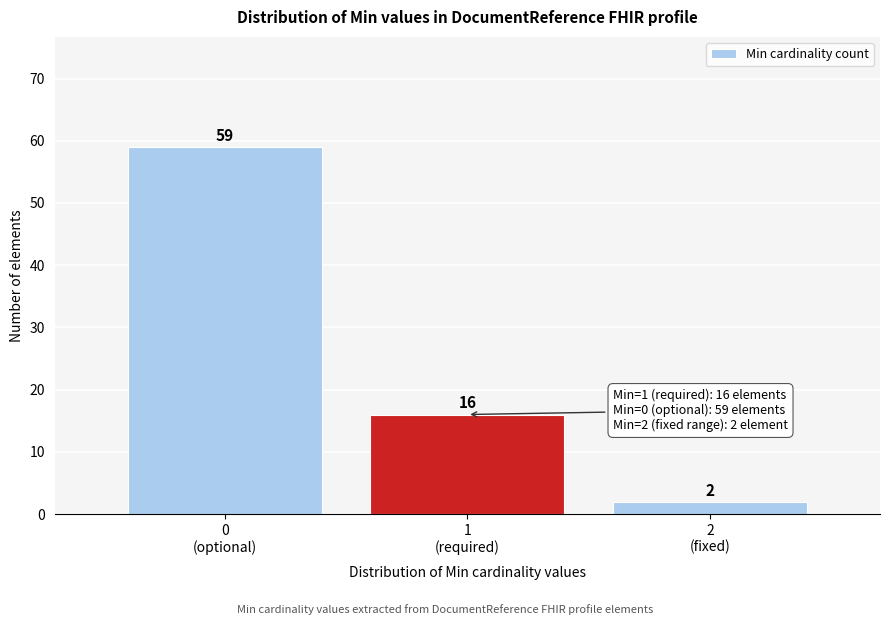

Reading left to right, transcribe all the data shown in this chart.

59	16	2